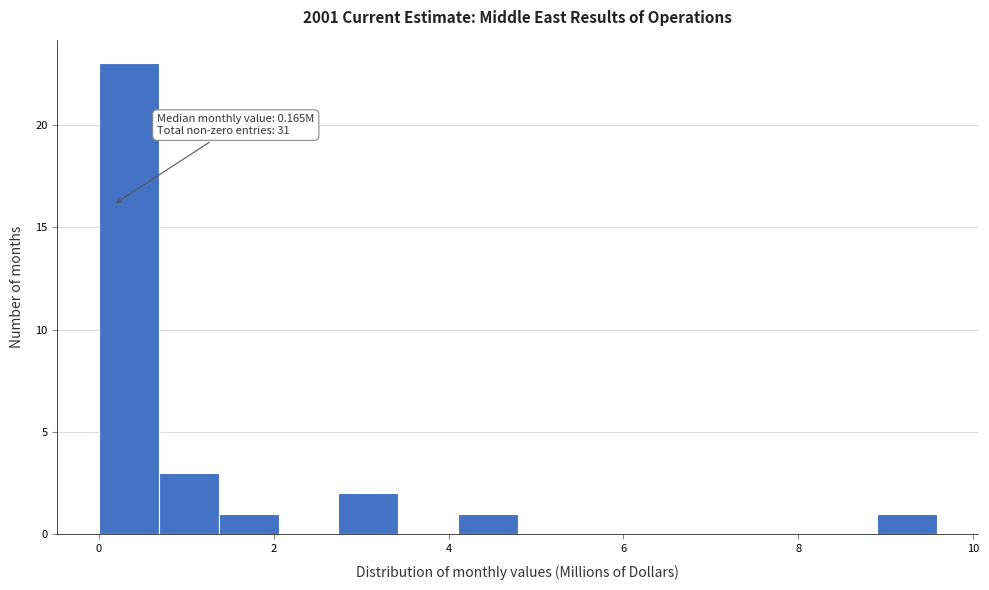

Read against the x-axis, roughly where is the centre of the tallest bar?

0.4